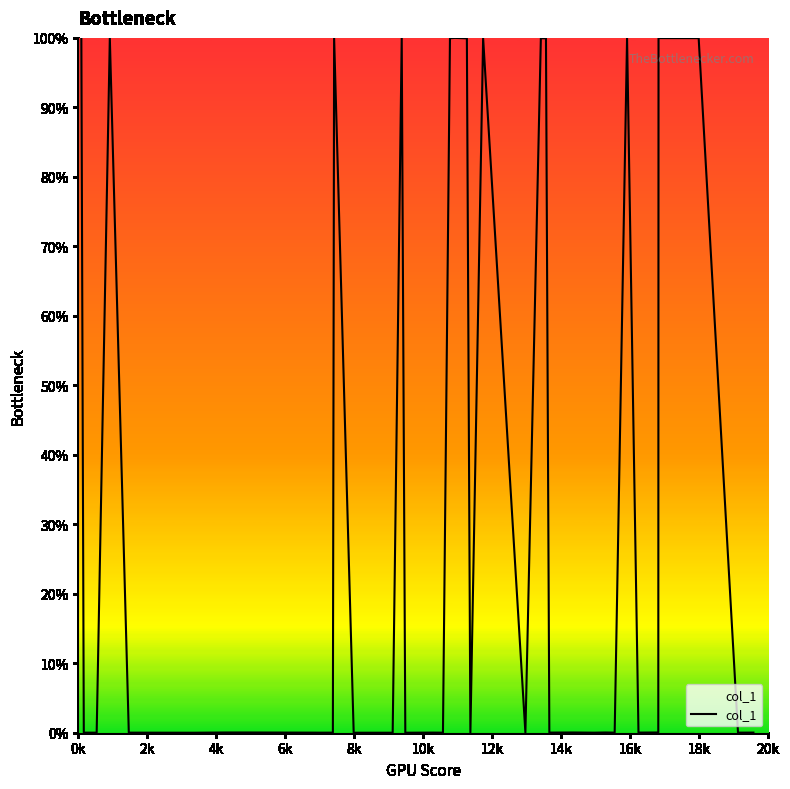

Is this an area chart (filled region under the line)?

No